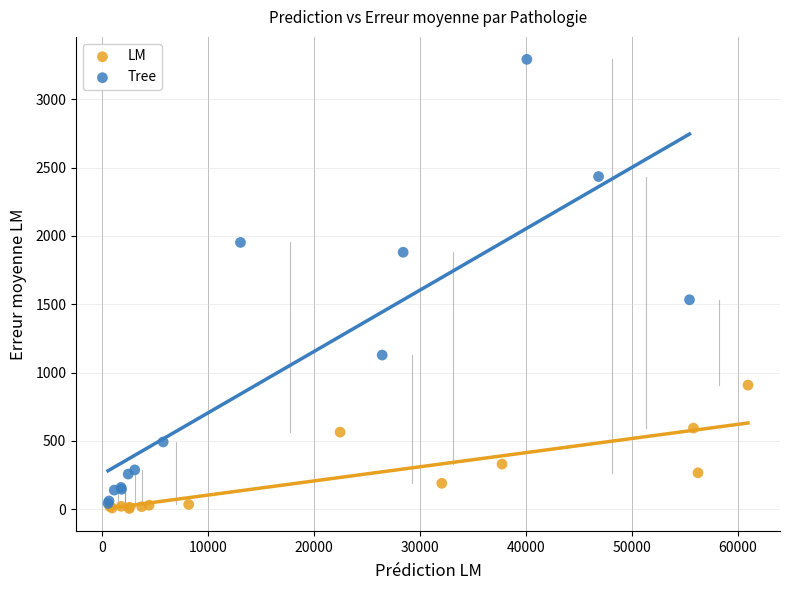

Which series contains the highest Y value?

Tree